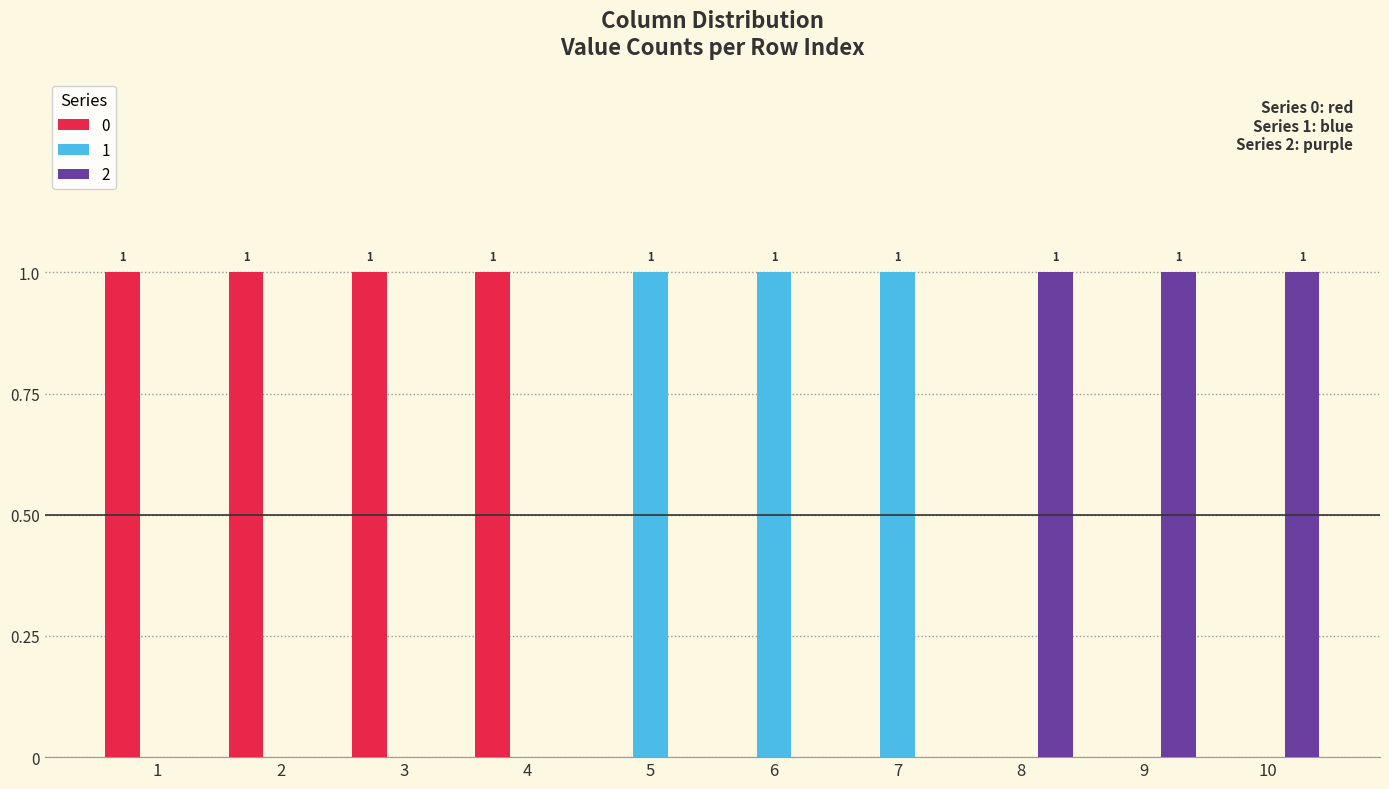

How many series are shown in this chart?

3